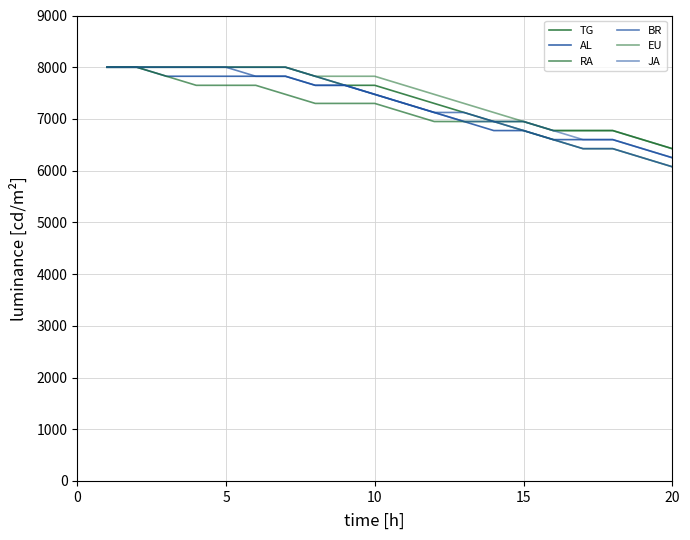

How many lines are shown in the chart?

6